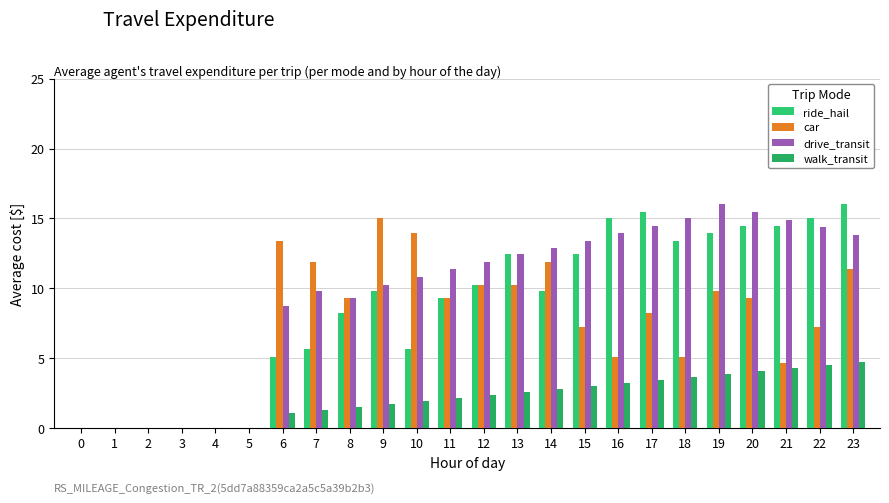

Is it true that walk_transit equals 3.7 at 18?

True